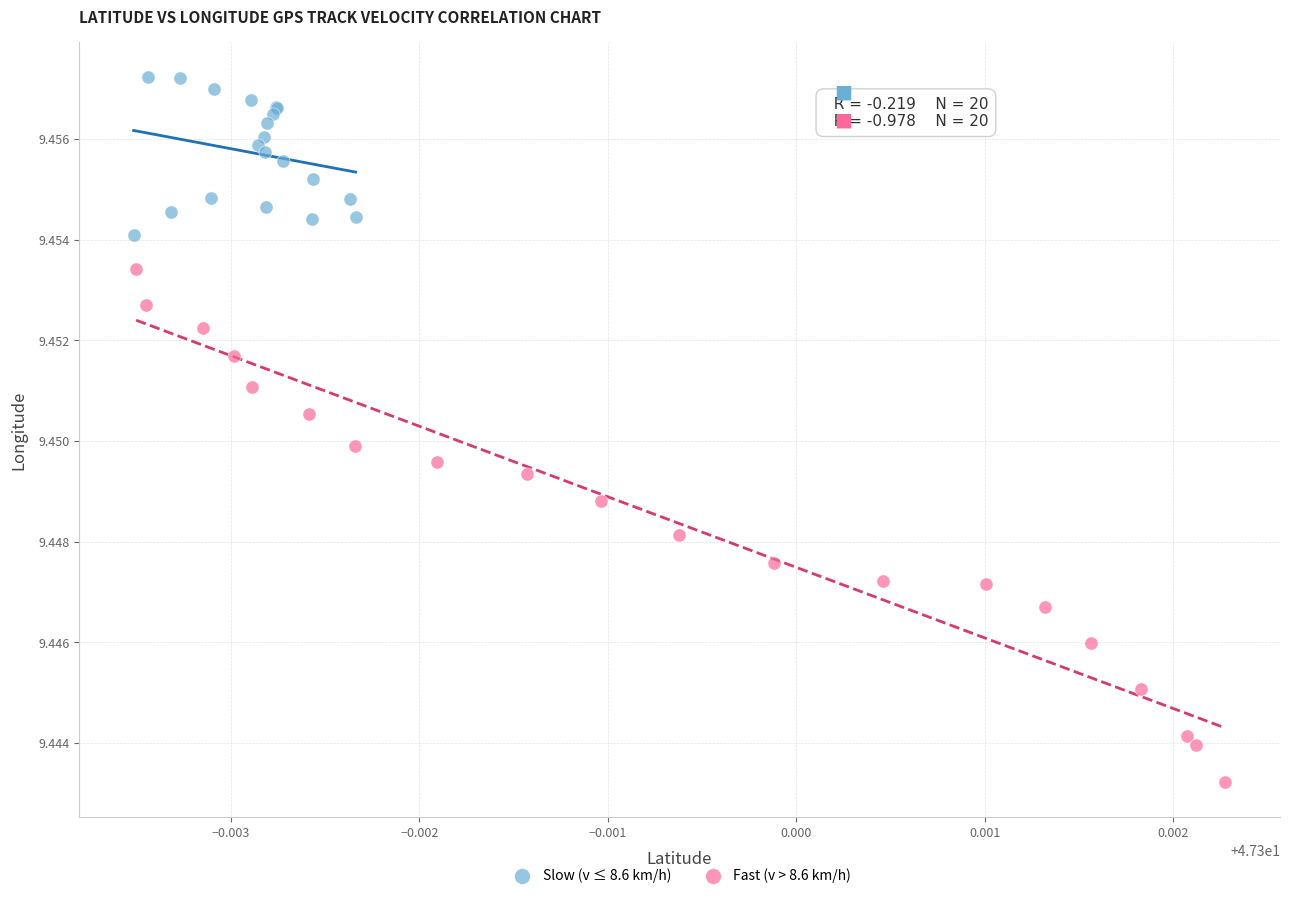

Which series reaches the minimum Y coordinate?

Fast (v > 8.6 km/h)